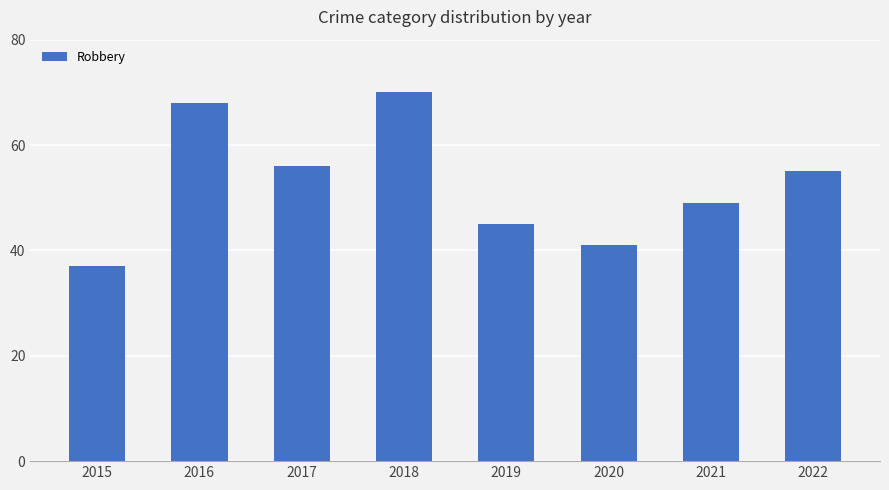

How many categories are shown in the chart?

8